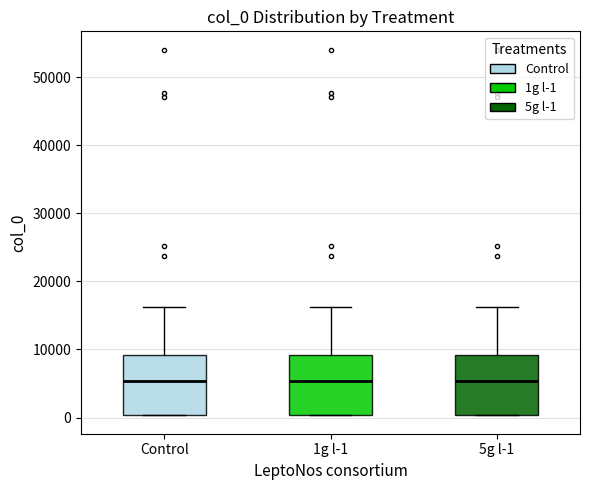

Reading left to right, read every box against the y-axis: the position of its median line, the range the box covers, and the ends of its whiskers. The values are not printed on the chart, so give them approximately, as read against the axis.

Control: median 5000, box 0 to 9000, whiskers 0 to 16000
1g l-1: median 5000, box 0 to 9000, whiskers 0 to 16000
5g l-1: median 5000, box 0 to 9000, whiskers 0 to 16000